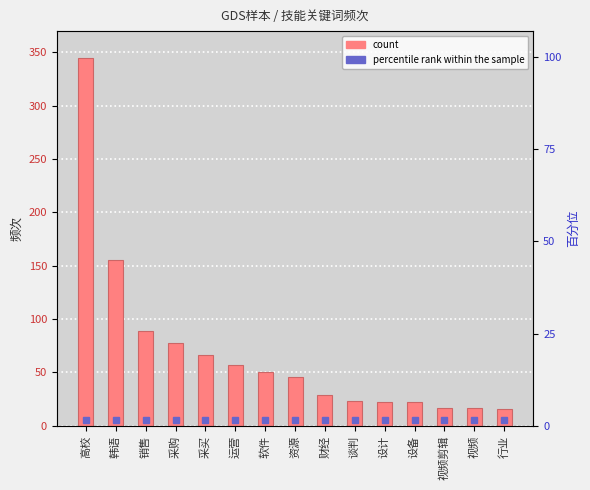

How many categories are shown in the chart?

15